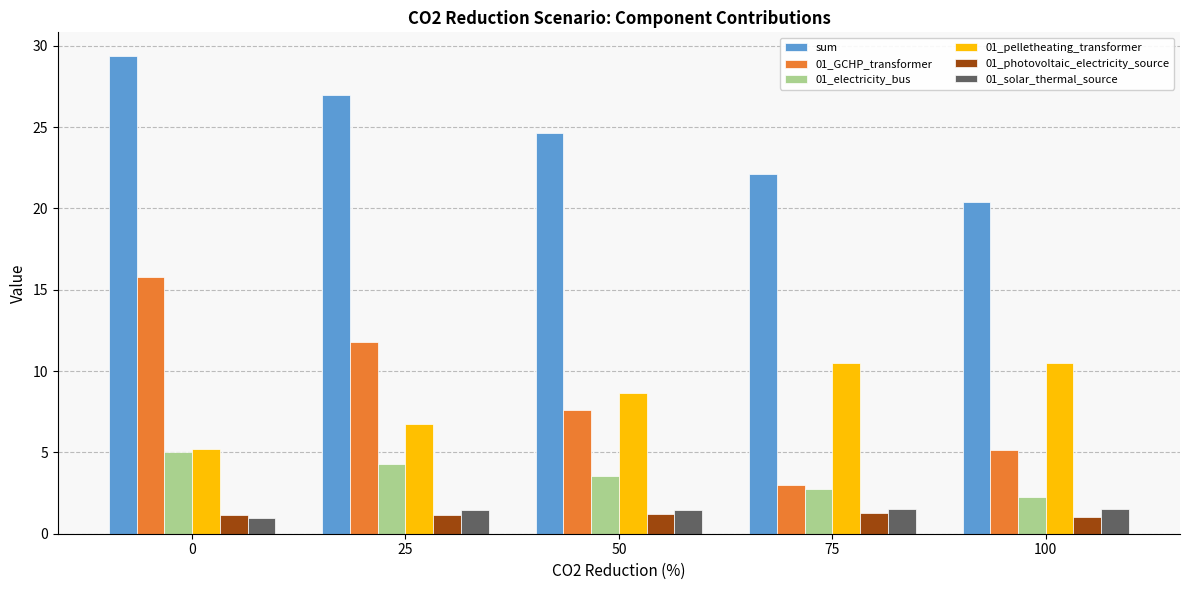

The 01_pelletheating_transformer series shows 10.5 at 75. True or false?

True